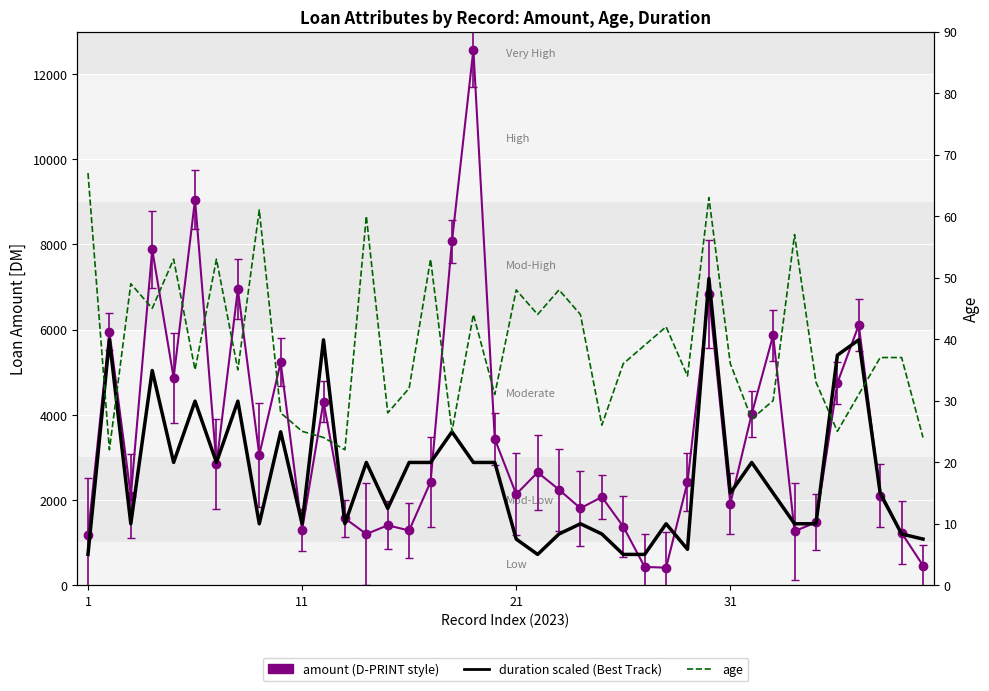

Between 17 and 36, which series saw the biggest shift?

duration (scaled)